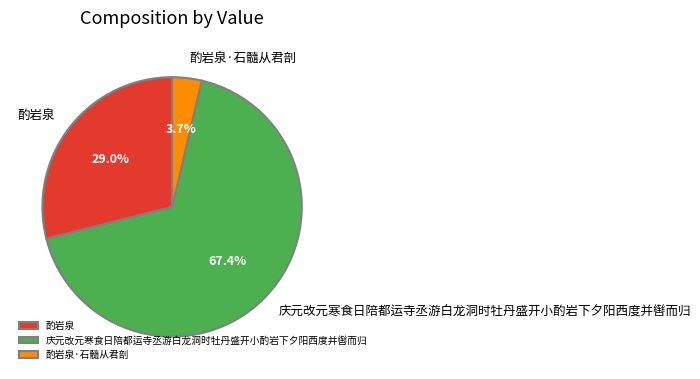

To the nearest percent, what is the difference between the largest and smallest slice percentages?

64%